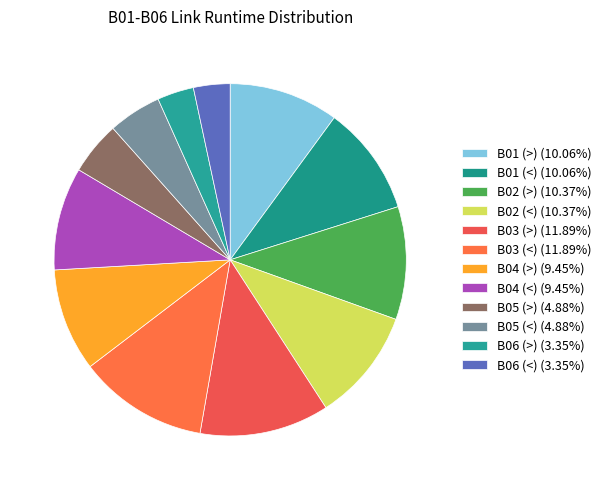

How many slices are in this pie chart?

12